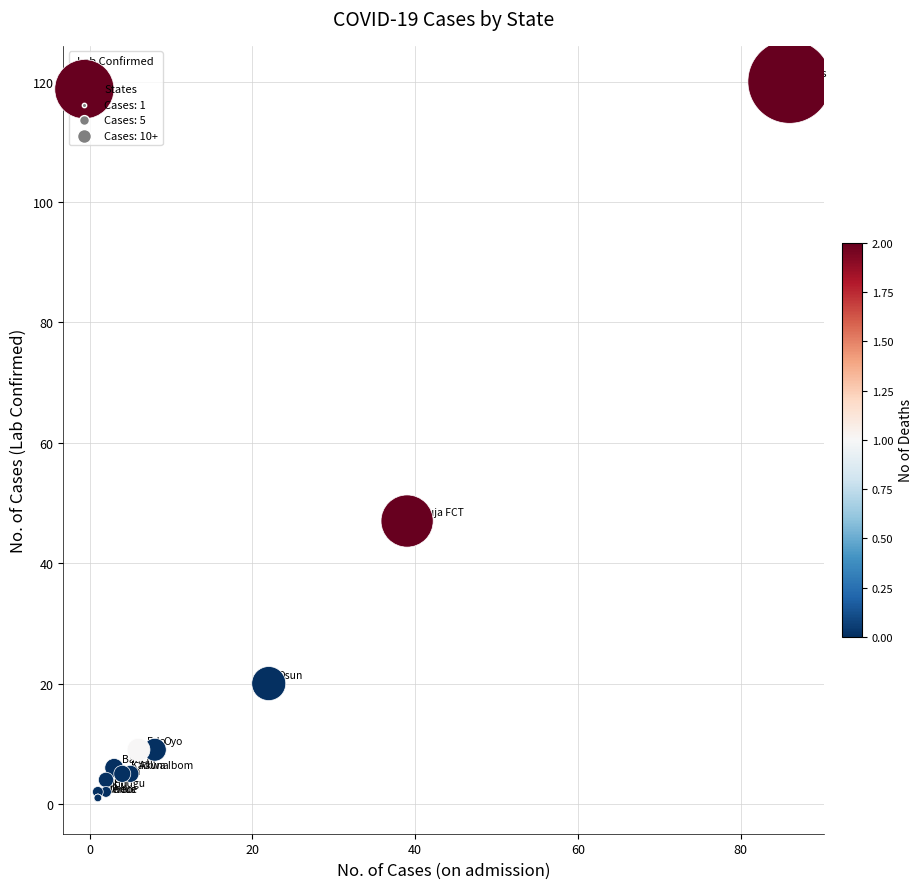

What Y value in the scatter plot is closest to 60?

47